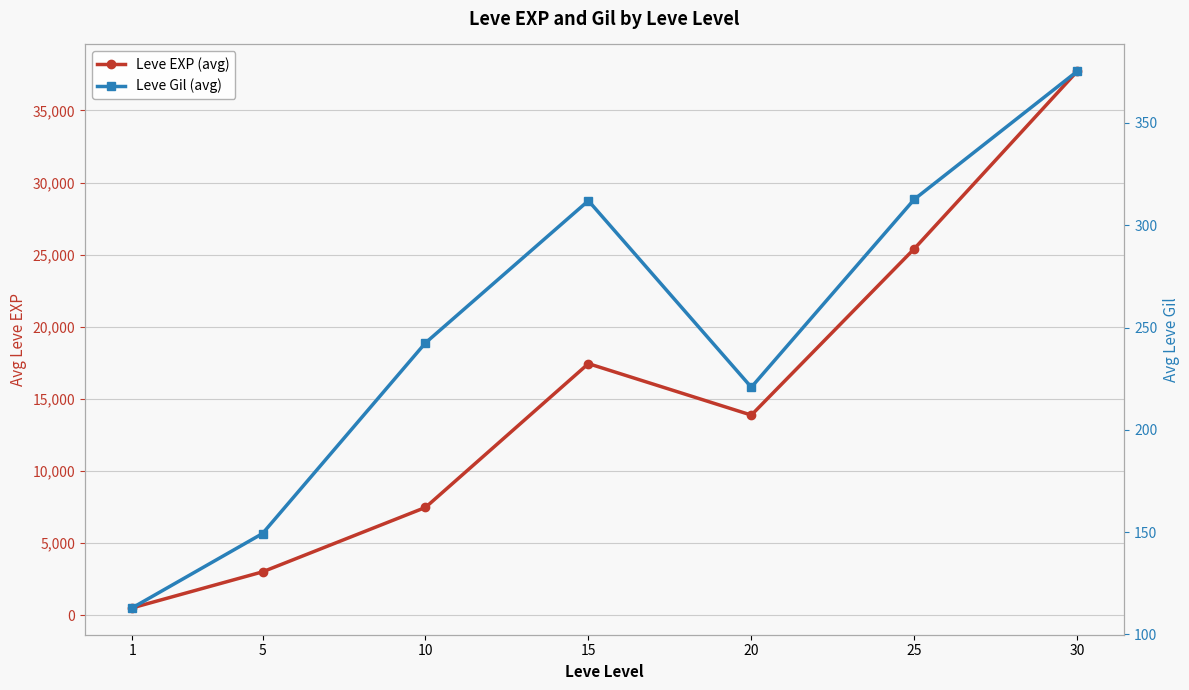

True or false: Leve Gil (avg) has a value of 242.5 at 10.

True